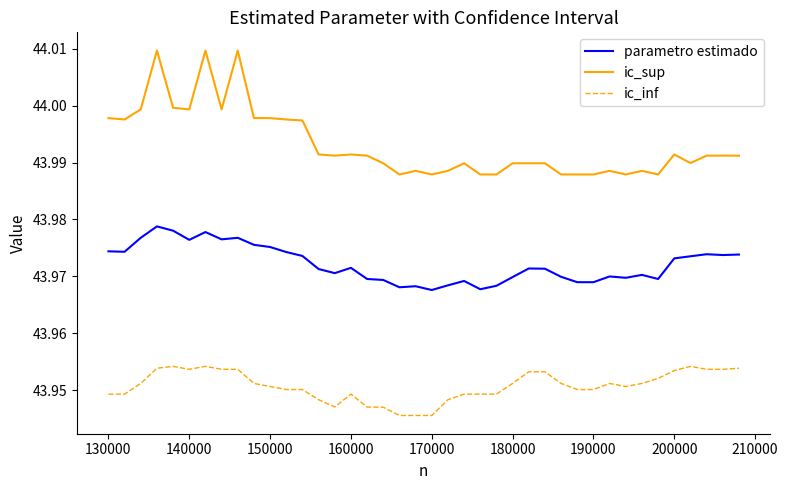

Rank the series by their maximum value, from lowest to highest.

ic_inf, parametro estimado, ic_sup